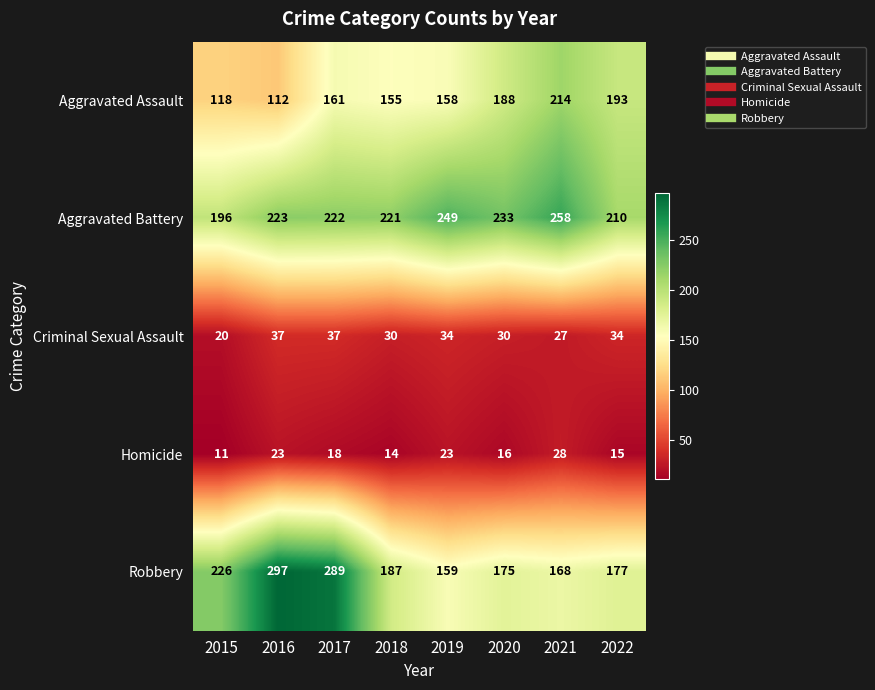

Which series changed the most between 2015 and 2016?

Robbery